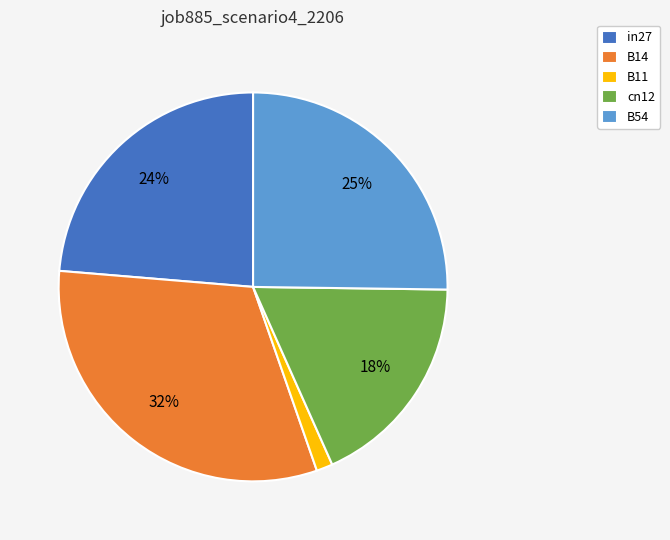

Between in27 and B11, which is larger?

in27